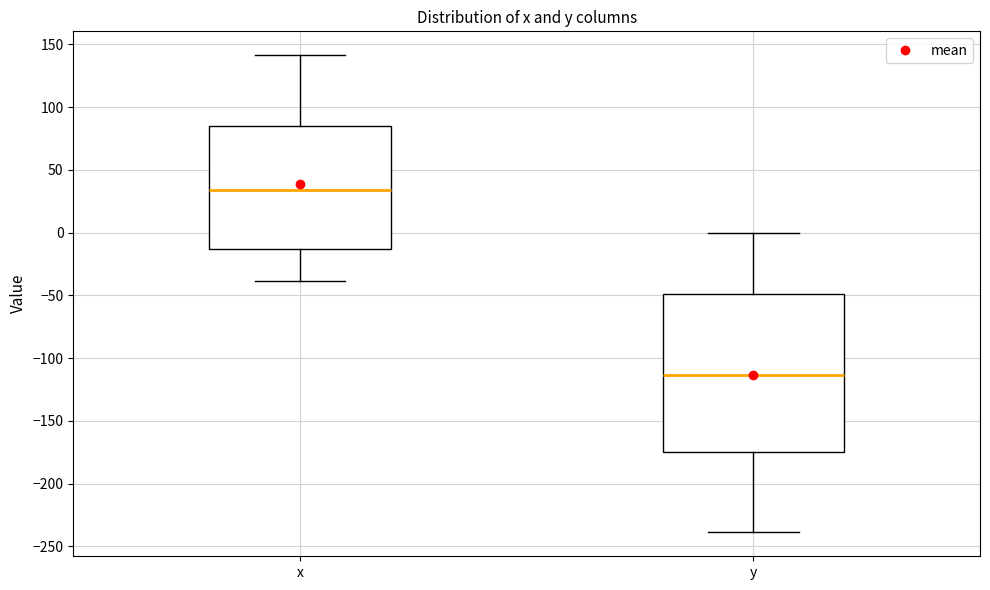

Reading left to right, transcribe this box plot: for each box, give where its median line is, the range the box spans, and where its two whiskers end, as read against the y-axis. The values are not printed on the chart, so give them approximately, as read against the axis.

x: median 35, box -15 to 85, whiskers -40 to 140
y: median -115, box -175 to -50, whiskers -240 to 0